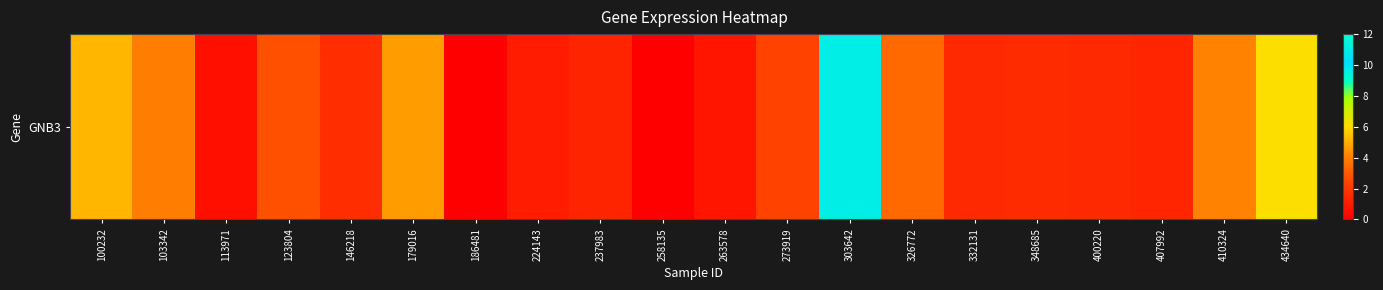

What is the difference between the maximum and minimum values?

11.1